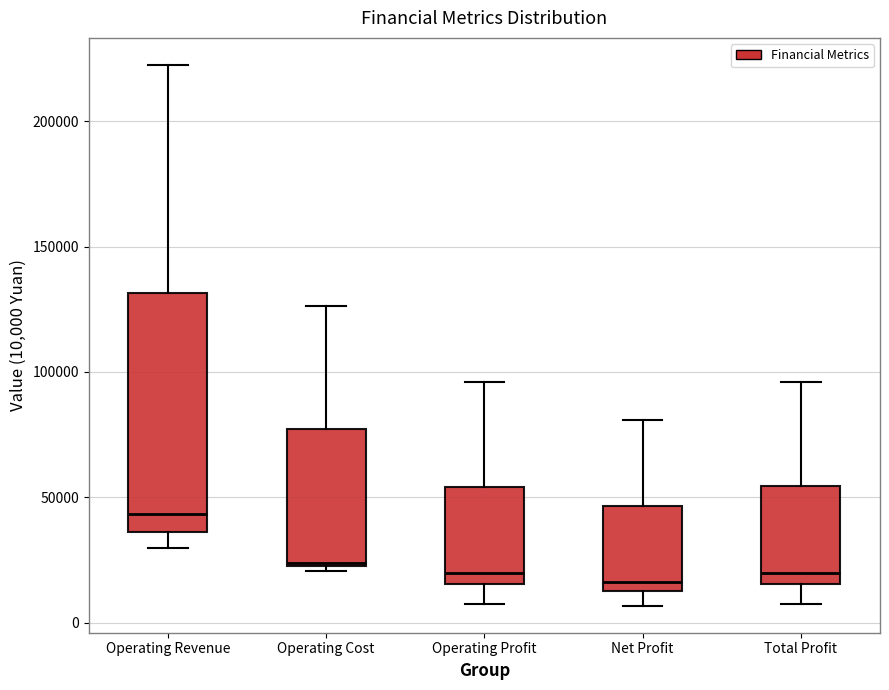

Where is the lower edge of the box for Operating Profit on the y-axis? The values are not printed on the chart, so give them approximately, as read against the axis.

15000